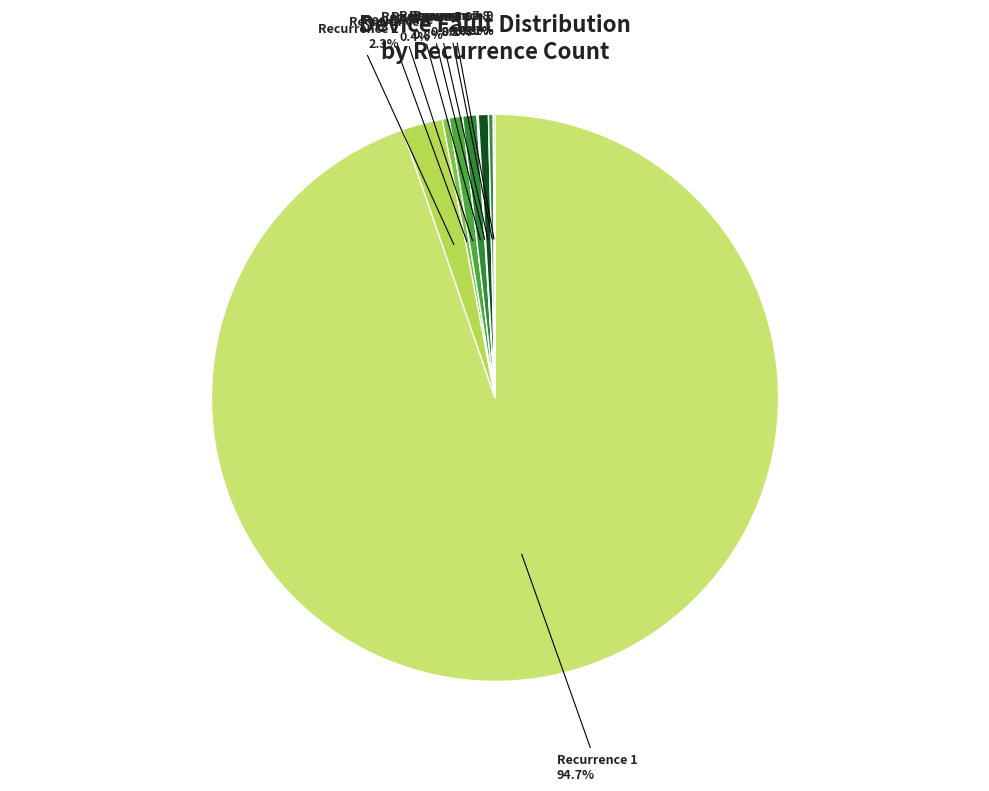

Is there a majority slice in this chart?

Yes